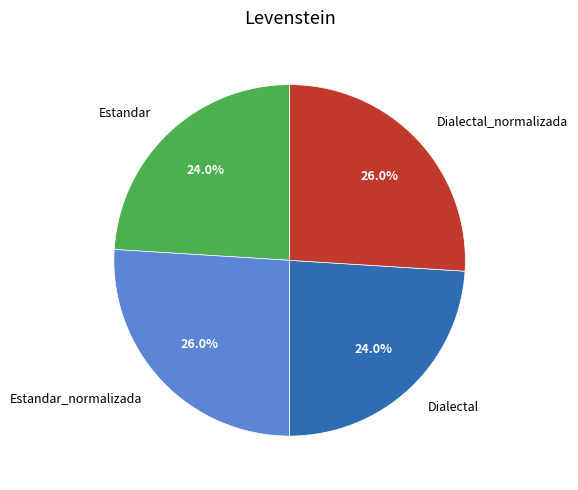

What percentage do Estandar_normalizada and Estandar together represent?

50.0%